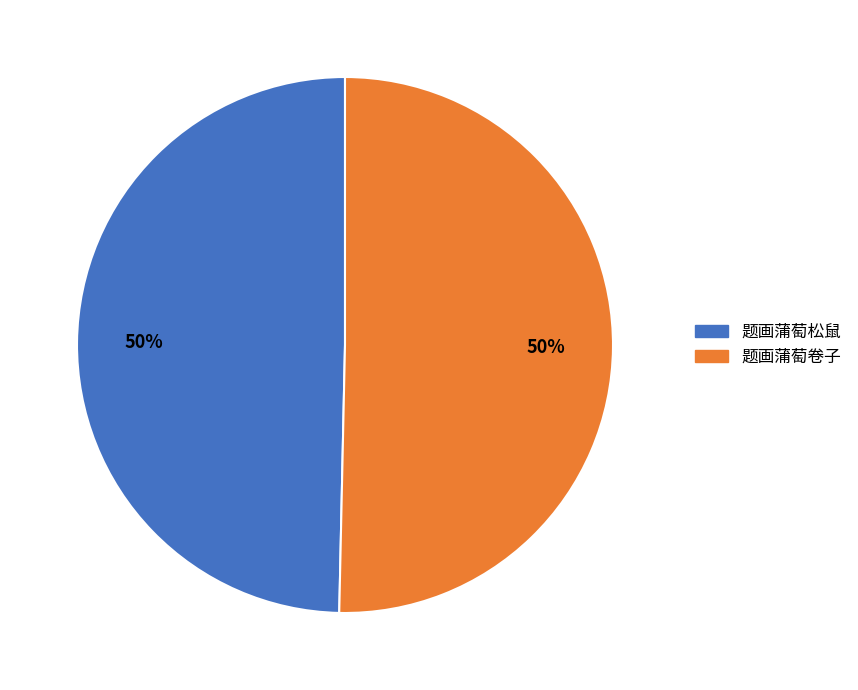

Count the number of slices in the pie.

2